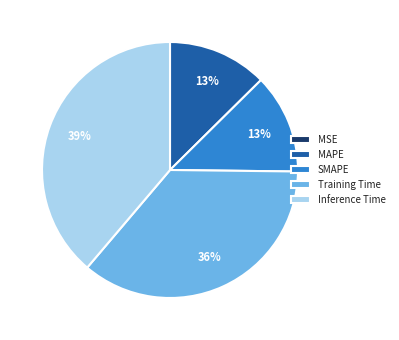

True or false: MAPE accounts for 23% of the total.

False